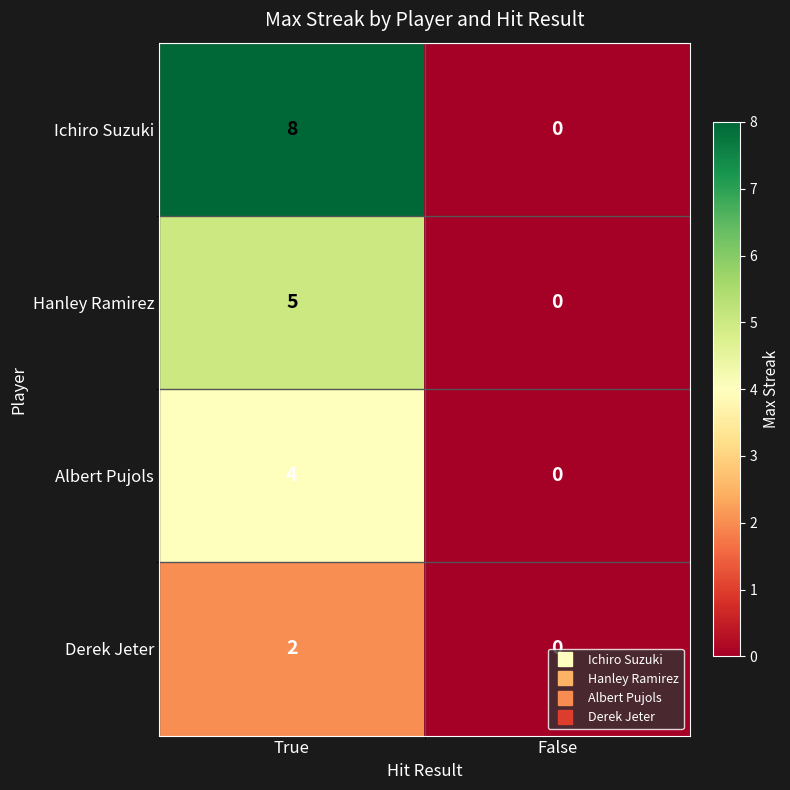

List the series in order of their overall mean, highest first.

Ichiro Suzuki, Hanley Ramirez, Albert Pujols, Derek Jeter